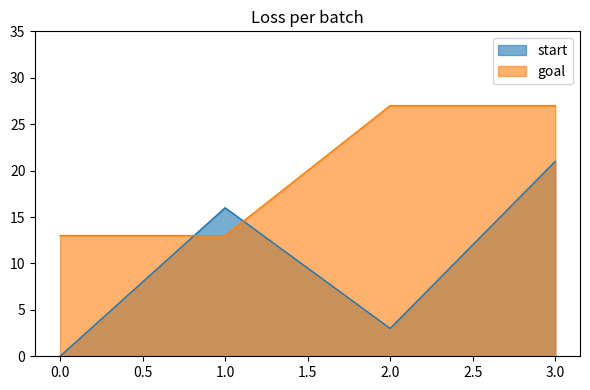

At how many categories does at least one series exceed 26?

2